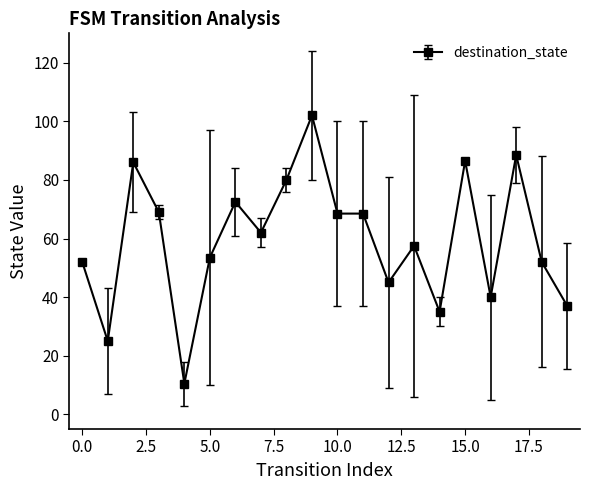

What is the sum of all values?

1191.0